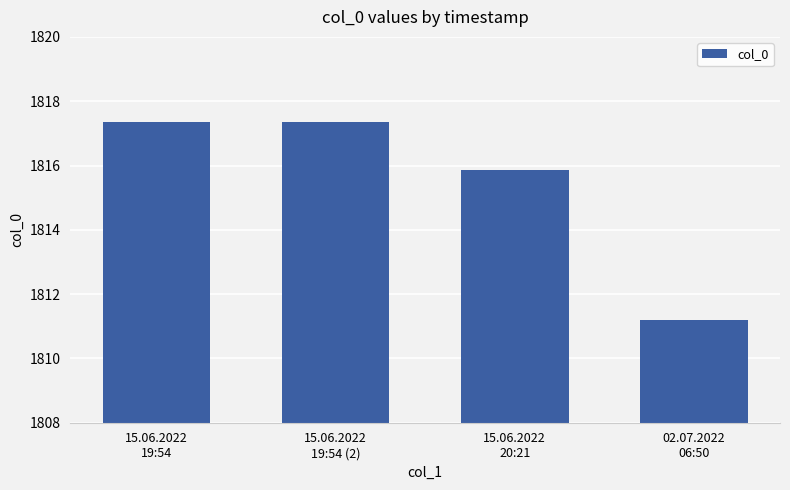

How many distinct data groups are displayed?

1